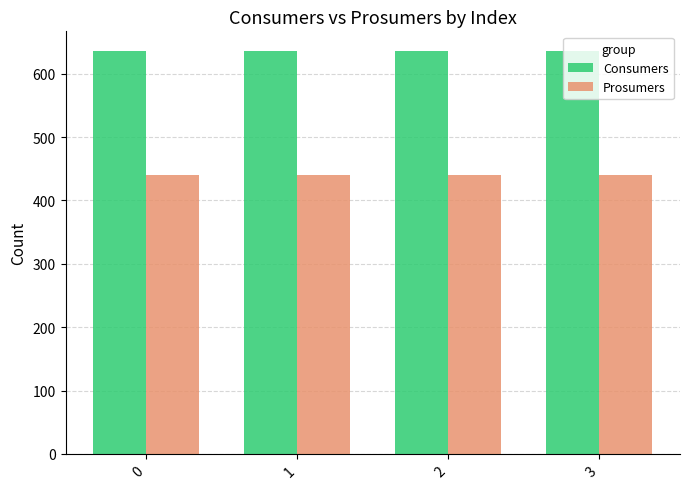

Rank the series at 2 from lowest to highest value.

Prosumers, Consumers